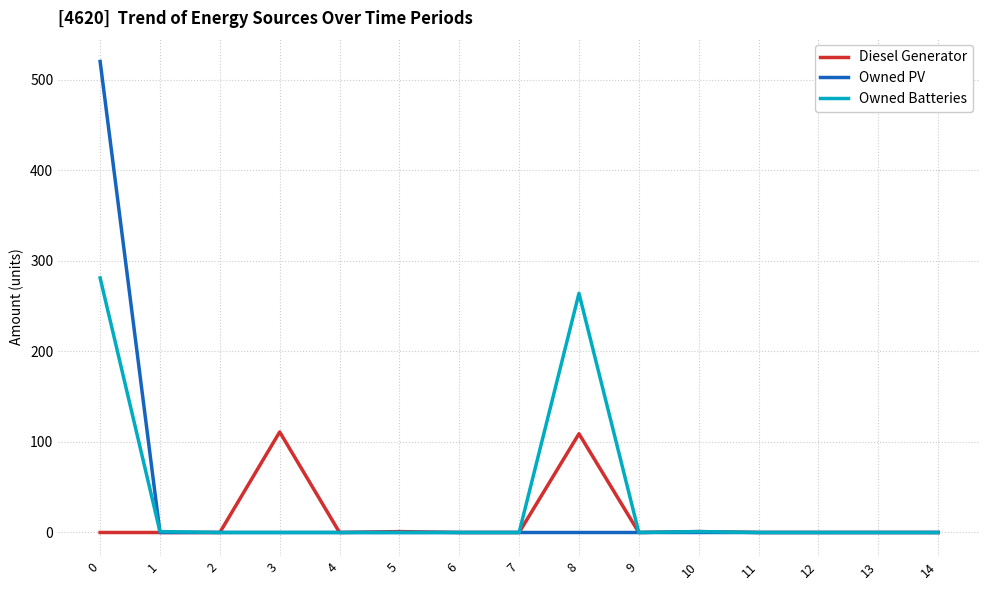

What is the maximum value shown in the chart?

520